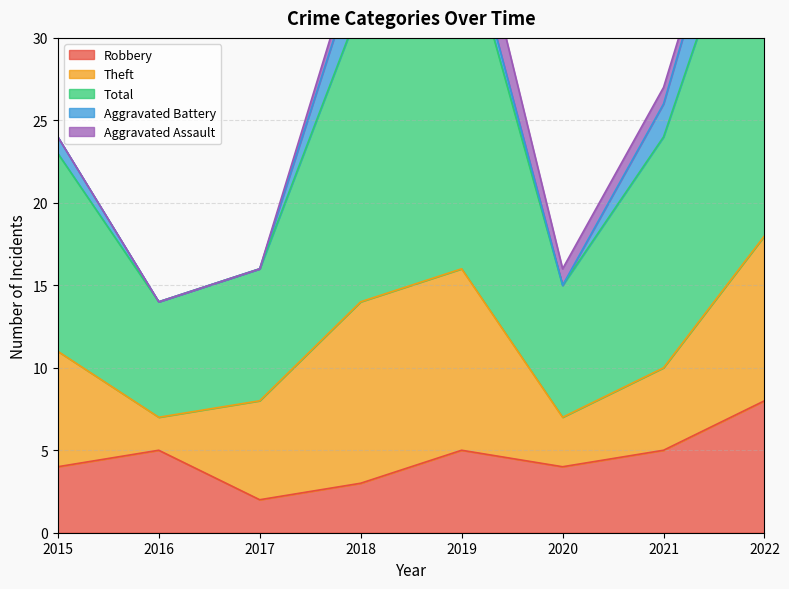

Where is the first local maximum for Total?

2019